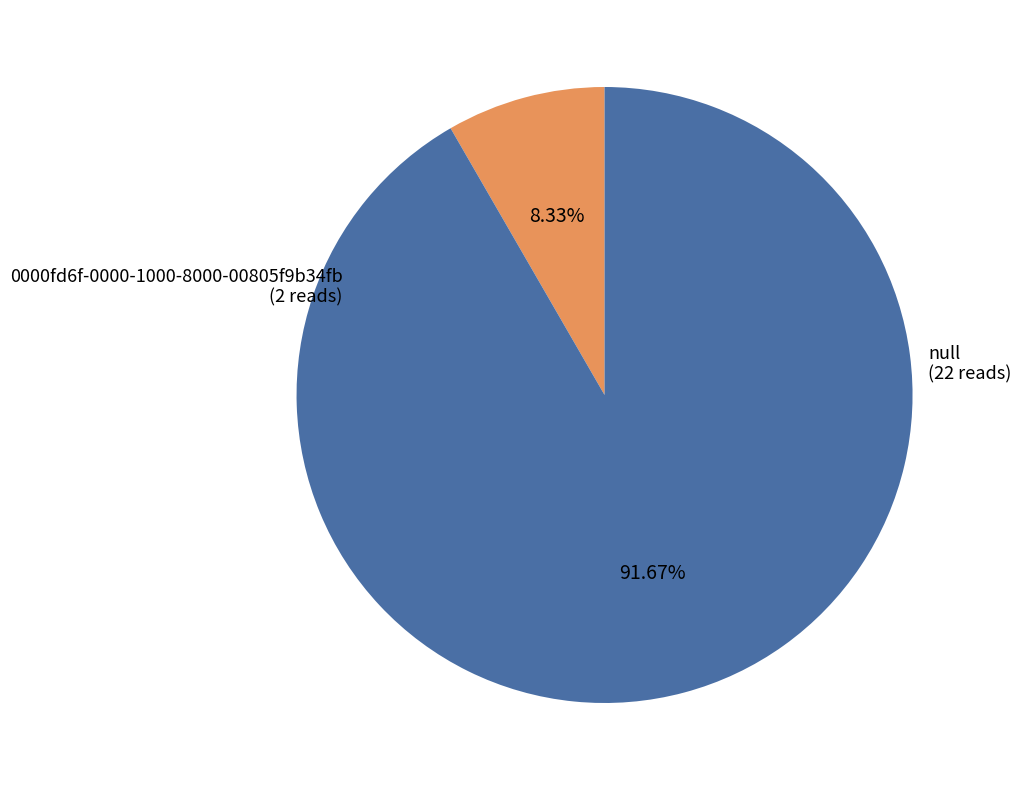

To the nearest percent, what portion does 0000fd6f-0000-1000-8000-00805f9b34fb represent?

8%